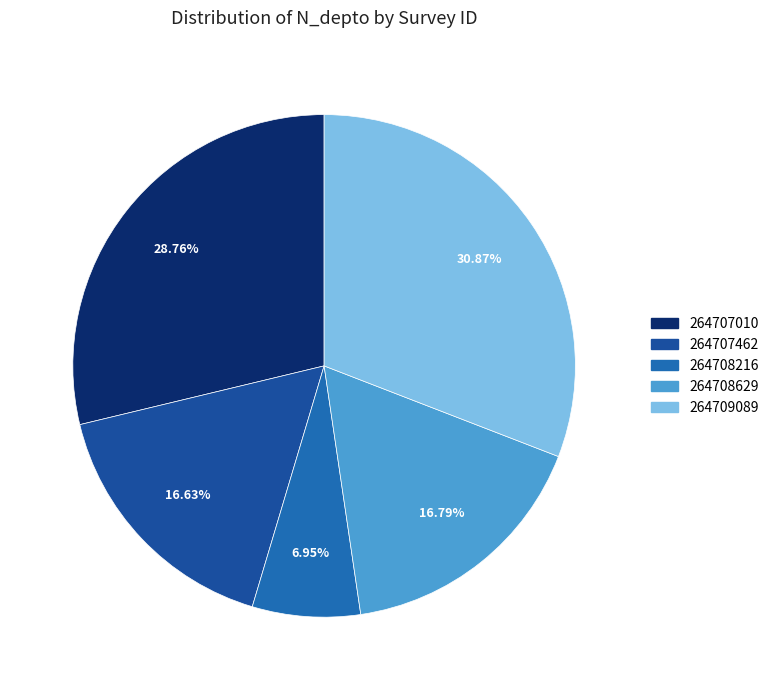

How many segments does this pie chart have?

5